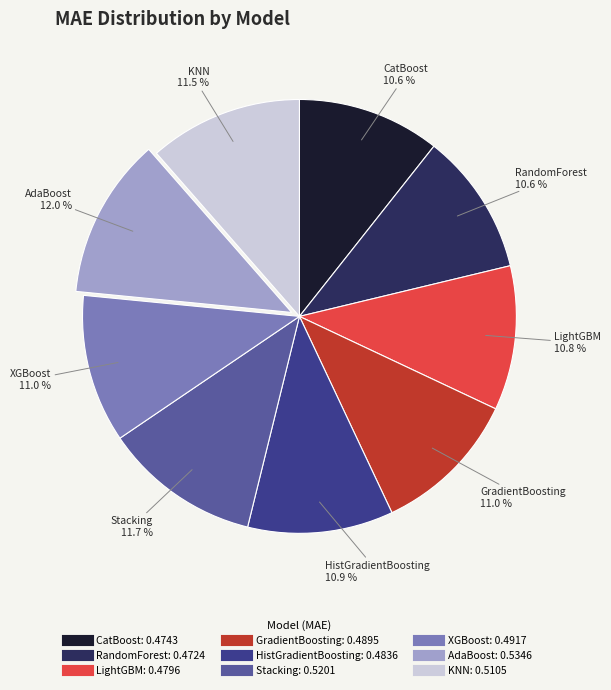

How many slices are in this pie chart?

9